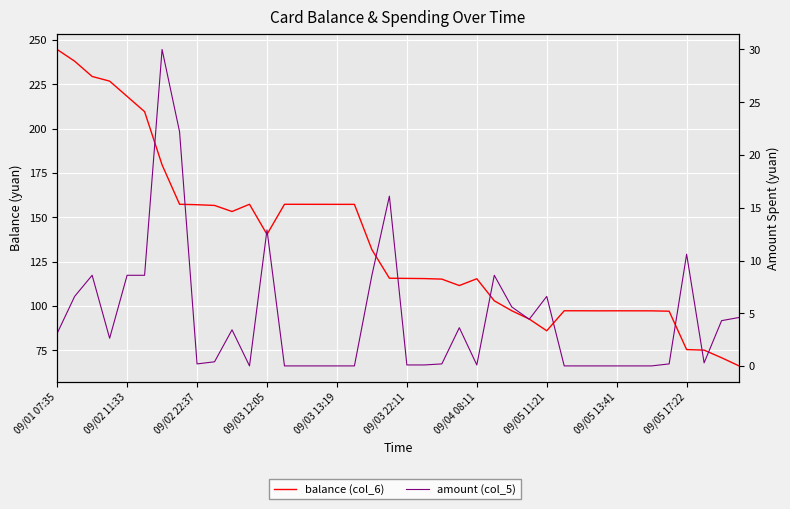

Reading left to right, what are all the values shown in this chart?

balance (col_6): 244.6	238.0	229.4	226.8	218.2	209.6	179.6	157.4	157.1	156.7	153.3	157.3	140.4	157.3	157.3	157.3	157.3	157.3	131.8	115.7	115.6	115.5	115.2	111.5	115.4	102.9	97.3	92.7	86.0	97.3	97.3	97.3	97.3	97.3	97.3	97.1	75.5	75.2	70.8	66.2
amount (col_5): 3.1	6.6	8.6	2.6	8.6	8.6	30.0	22.2	0.2	0.4	3.4	0.0	12.9	0.0	0.0	0.0	0.0	0.0	8.6	16.1	0.1	0.1	0.2	3.6	0.1	8.6	5.6	4.4	6.6	0.0	0.0	0.0	0.0	0.0	0.0	0.2	10.6	0.3	4.3	4.6